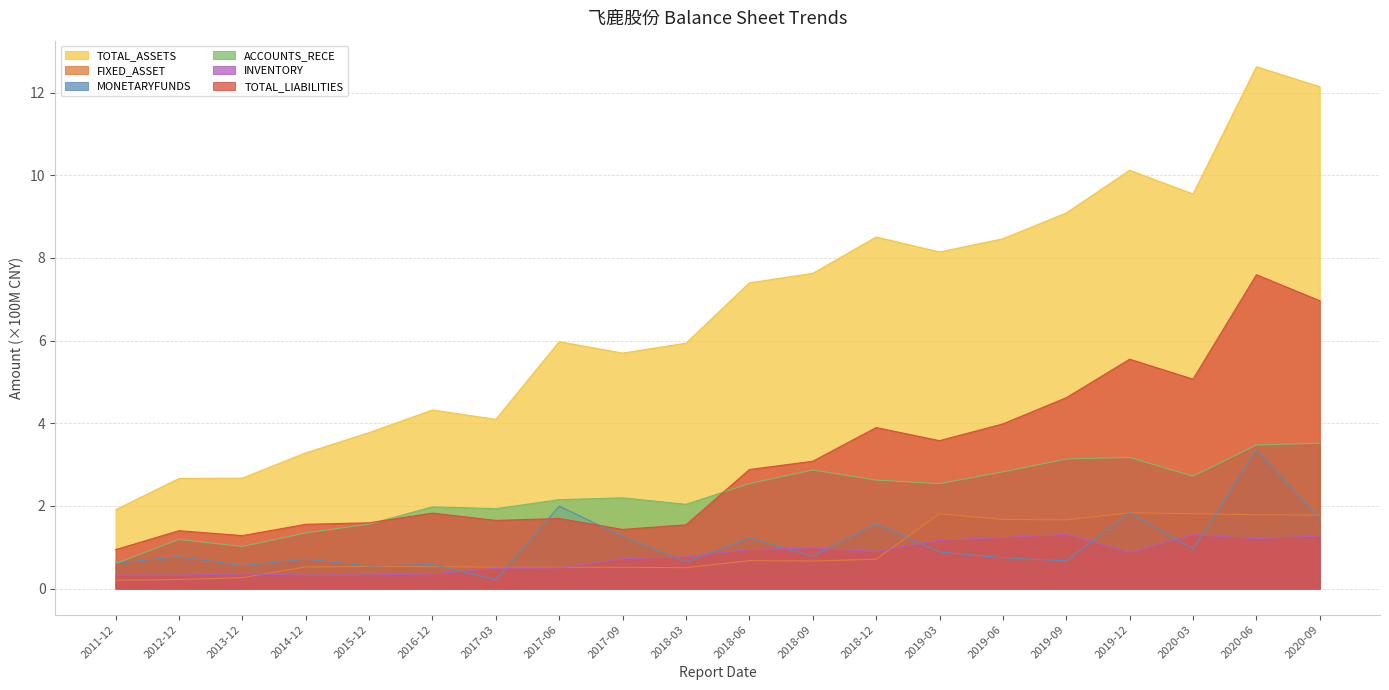

What is the difference between the second highest and second lowest values in the ACCOUNTS_RECE series?

2.5